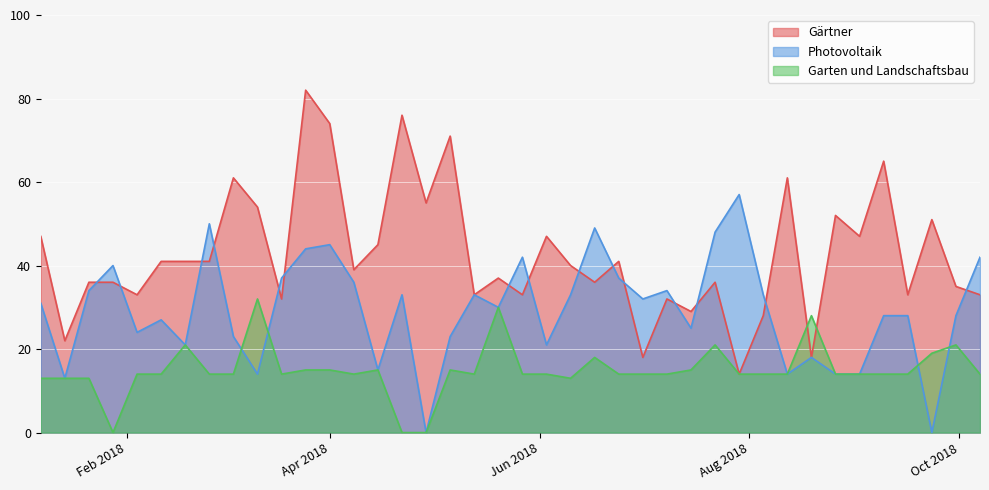

Which series has the largest total across all categories?

Gärtner